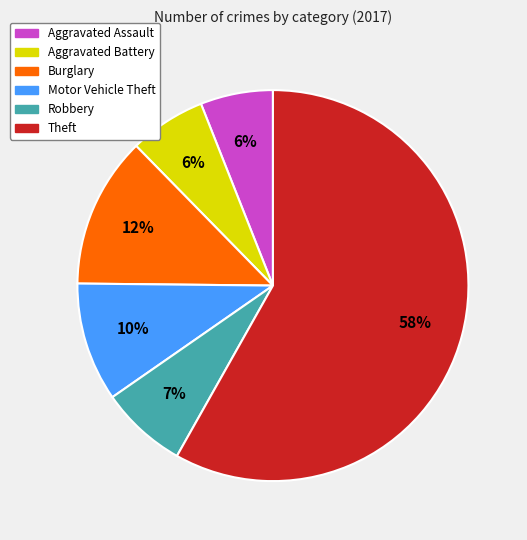

What is the ratio of the value at Aggravated Assault to the value at Theft?

0.1